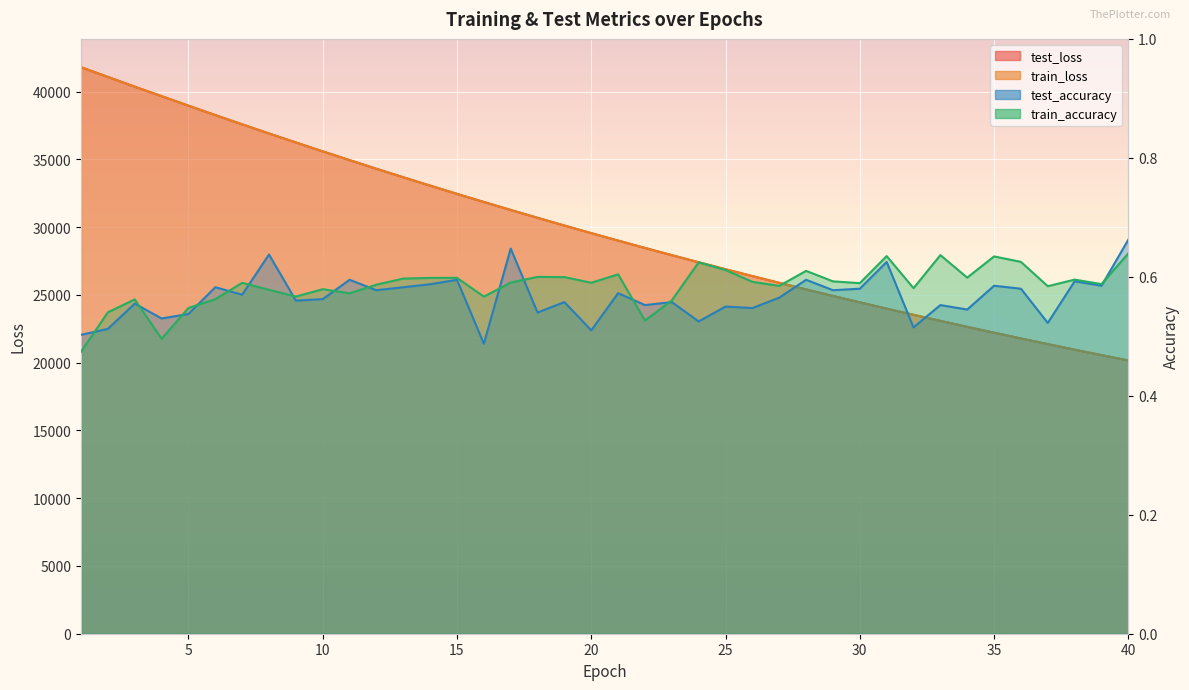

Which series has the largest range (max minus min)?

train_loss